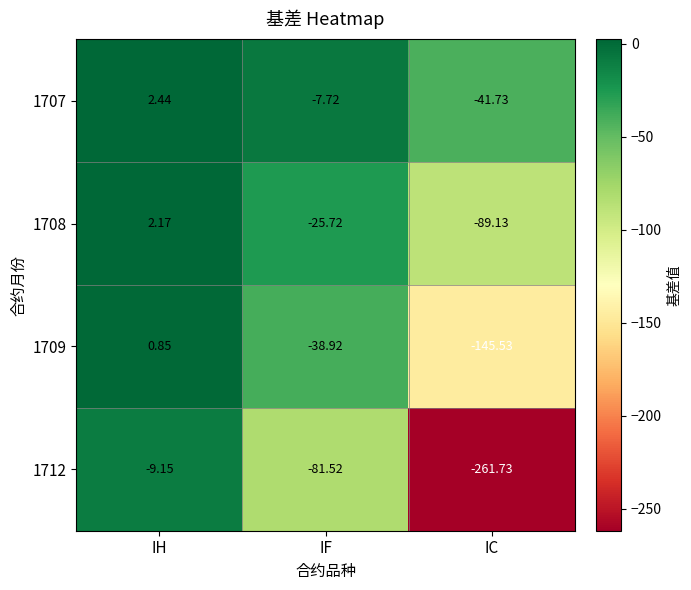

Which series has the largest total across all categories?

1707